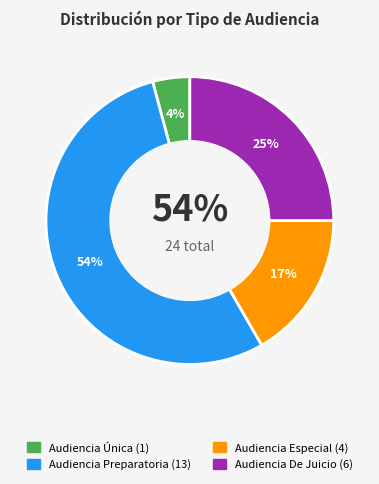

Is it true that Audiencia Especial is 17% of the pie?

True